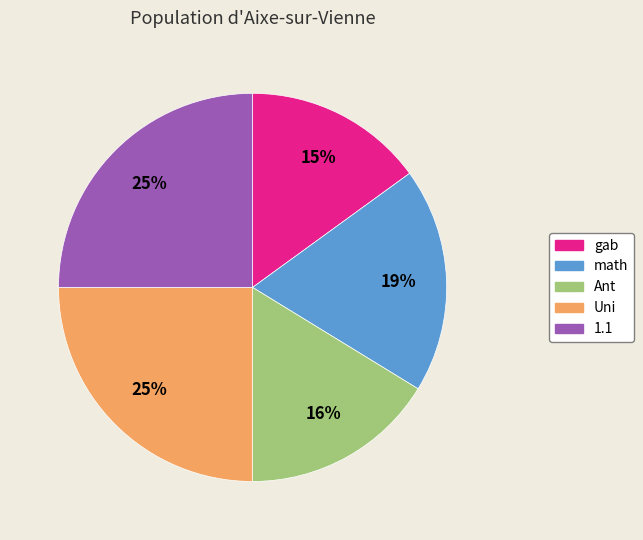

To the nearest percent, what is the combined percentage of math and 1.1?

44%